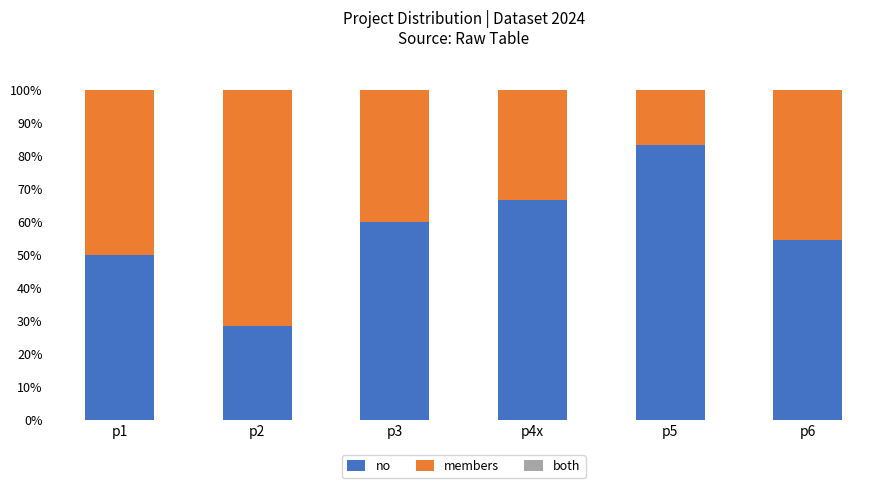

What is the total value across all series at p1?

100.0